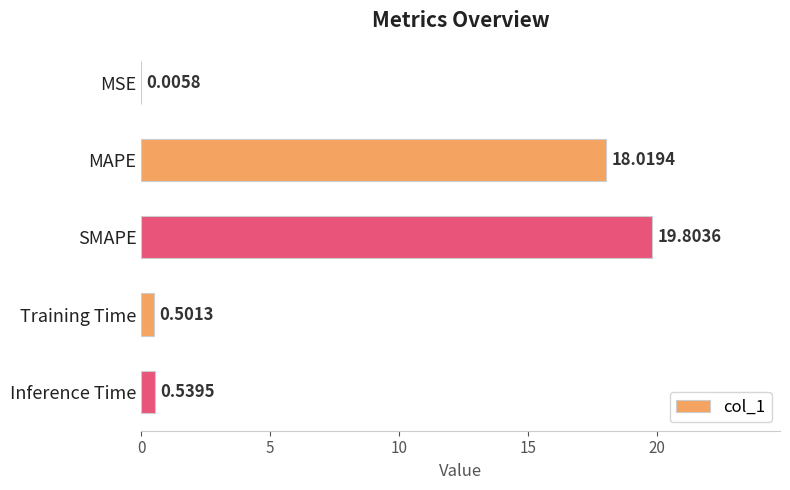

Where is the data nearest to the value 9?

Inference Time